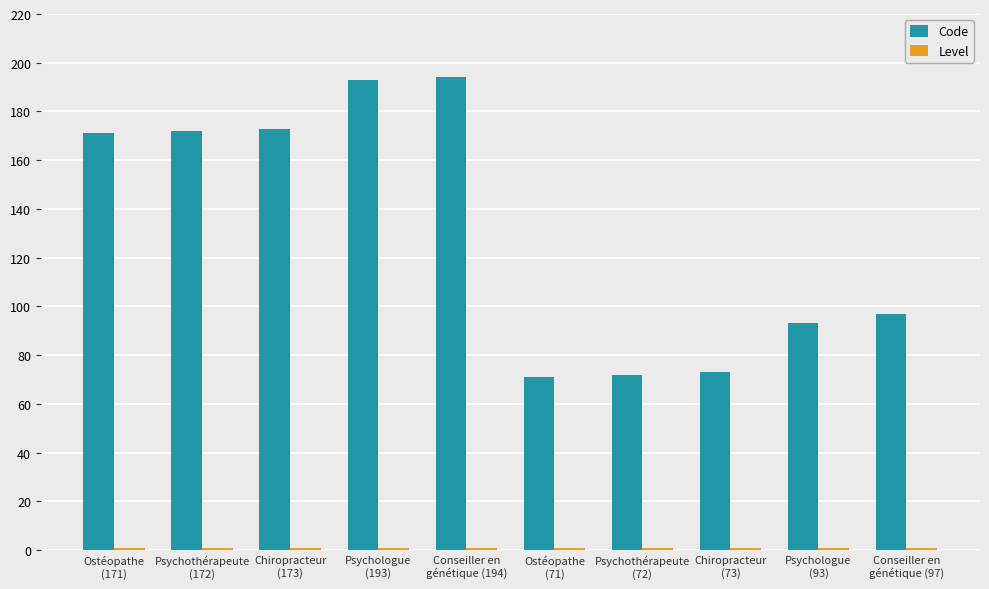

Which series changed the most between Ostéopathe
(171) and Psychologue
(93)?

Code